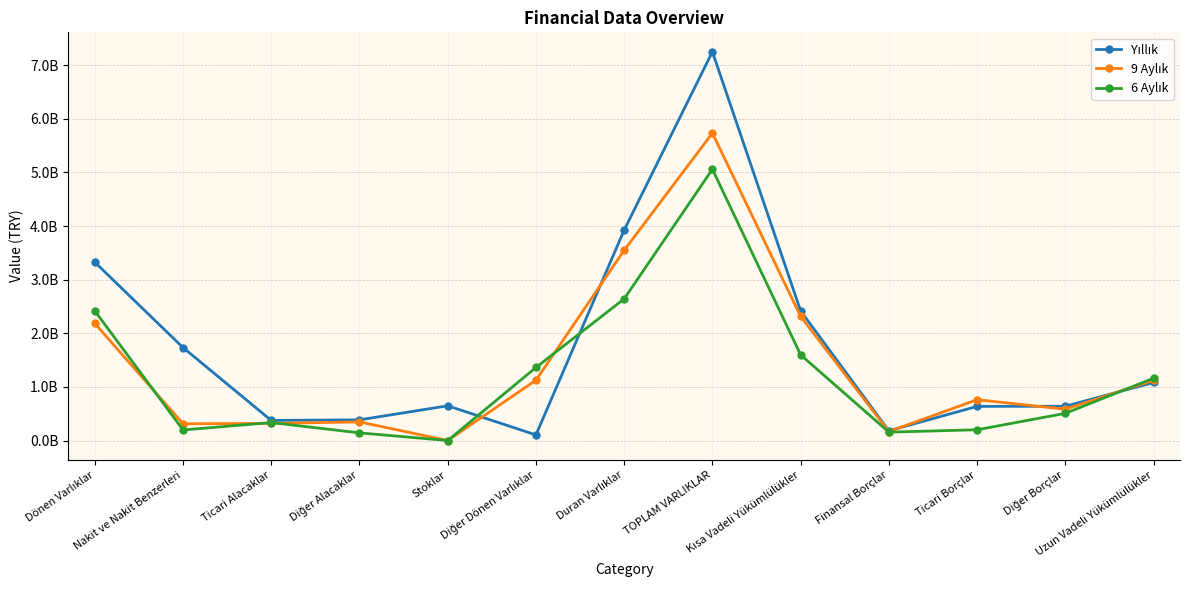

List the labels in order of 9 Aylık value, smallest first.

Stoklar, Finansal Borçlar, Nakit ve Nakit Benzerleri, Ticari Alacaklar, Diğer Alacaklar, Diğer Borçlar, Ticari Borçlar, Uzun Vadeli Yükümlülükler, Diğer Dönen Varlıklar, Dönen Varlıklar, Kısa Vadeli Yükümlülükler, Duran Varlıklar, TOPLAM VARLIKLAR